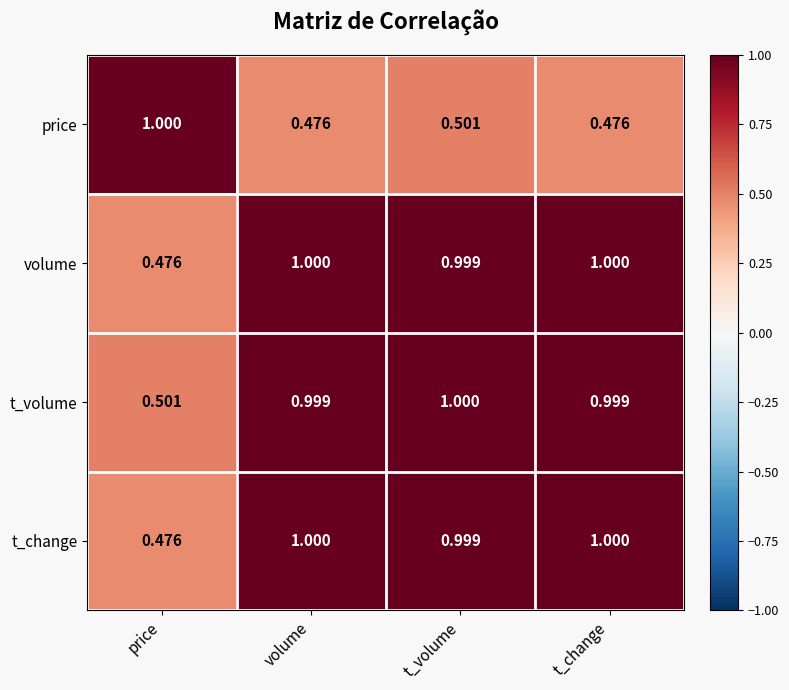

Is the value of volume at t_change greater than the value of t_volume at volume?

Yes